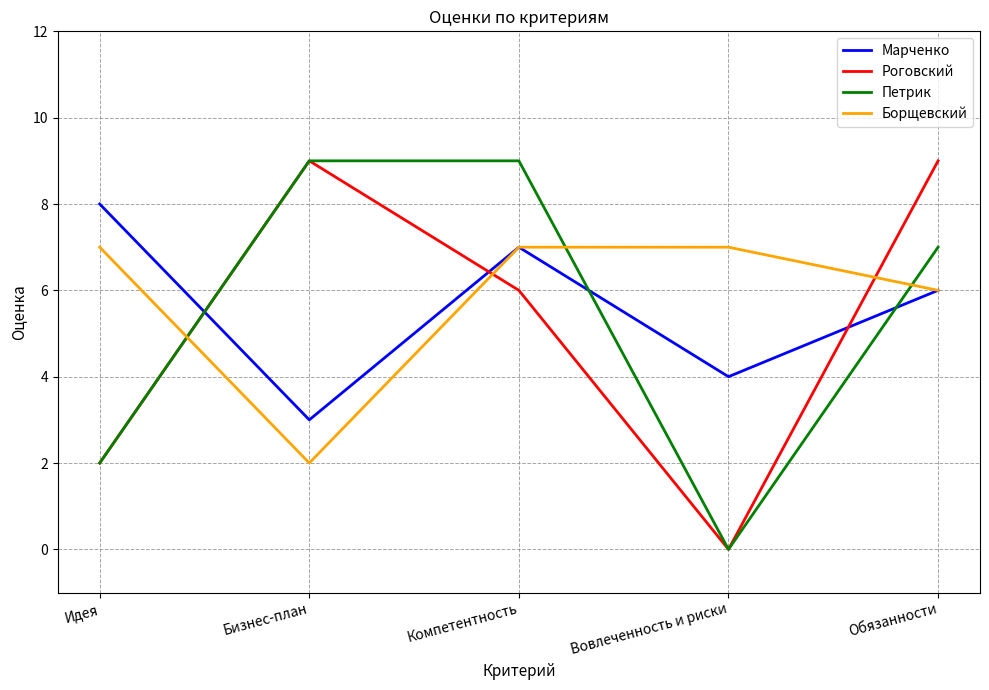

Which category has the lowest value across all series?

Вовлеченность и риски